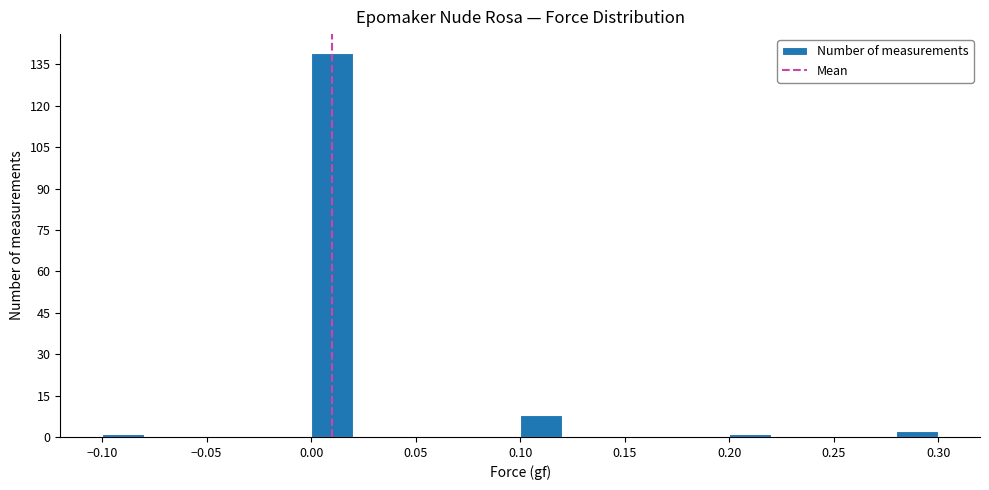

What is the height of the bar covering 0.10 to 0.12 on the x-axis? The values are not printed on the chart, so give them approximately, as read against the axis.

8